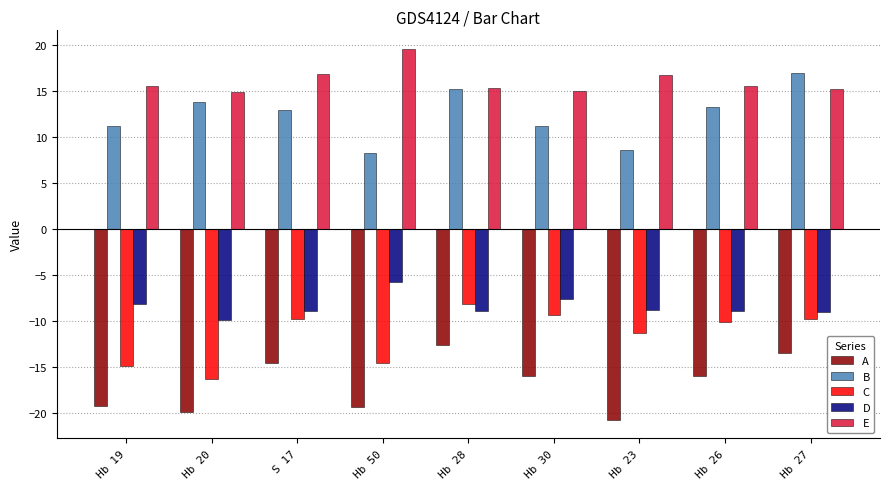

True or false: B has a value of 13.8 at Hb 20.

True